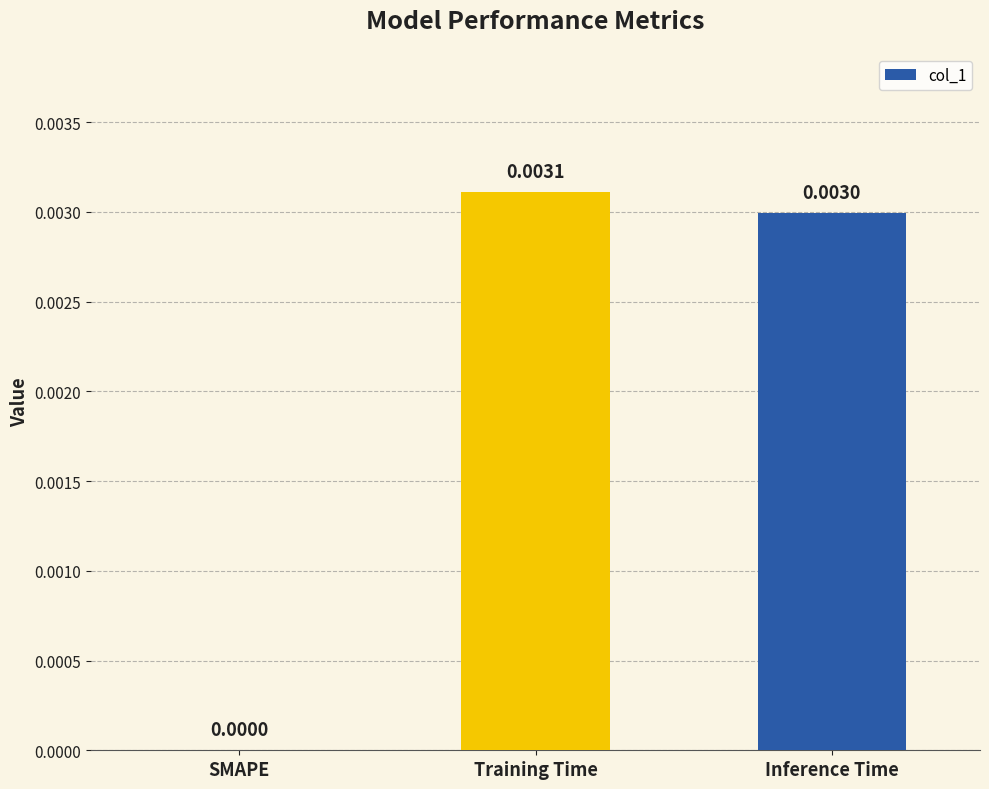

At which category does the chart reach its peak across all series?

Training Time